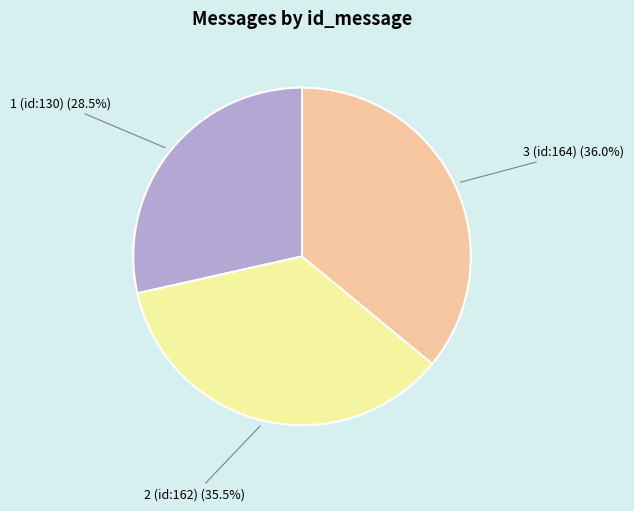

What is the smallest slice in the pie chart?

1 (id:130)